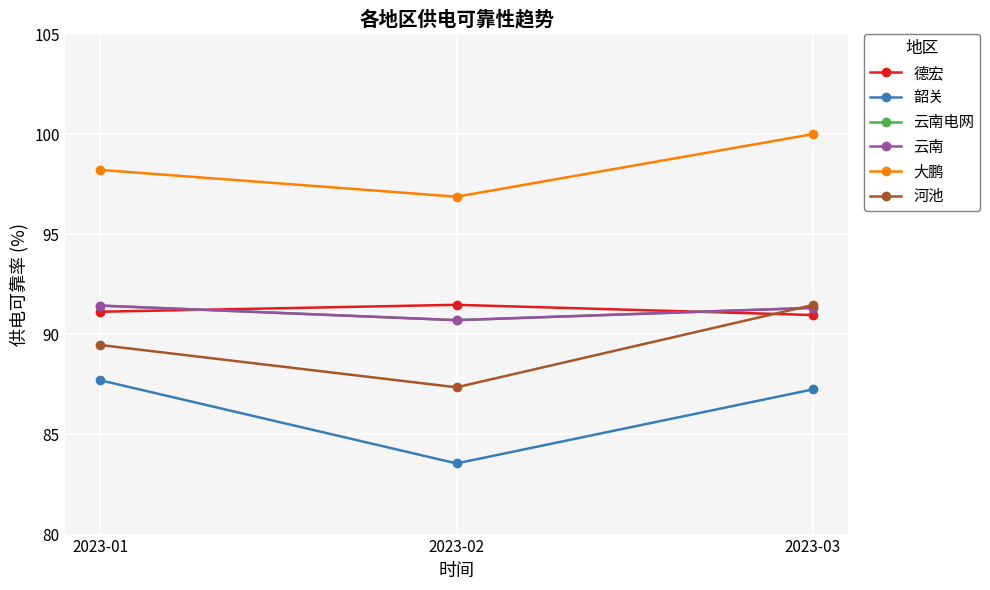

How many lines are shown in the chart?

6